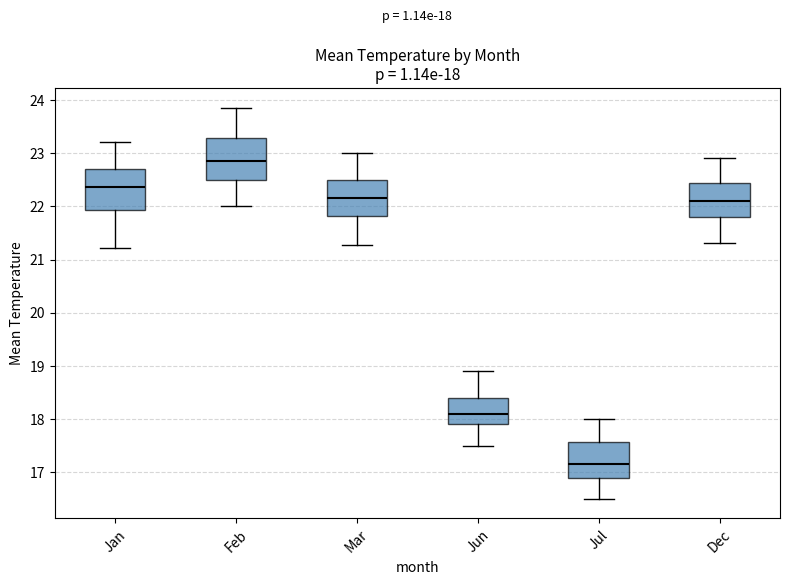

Which box has the highest median line?

Feb